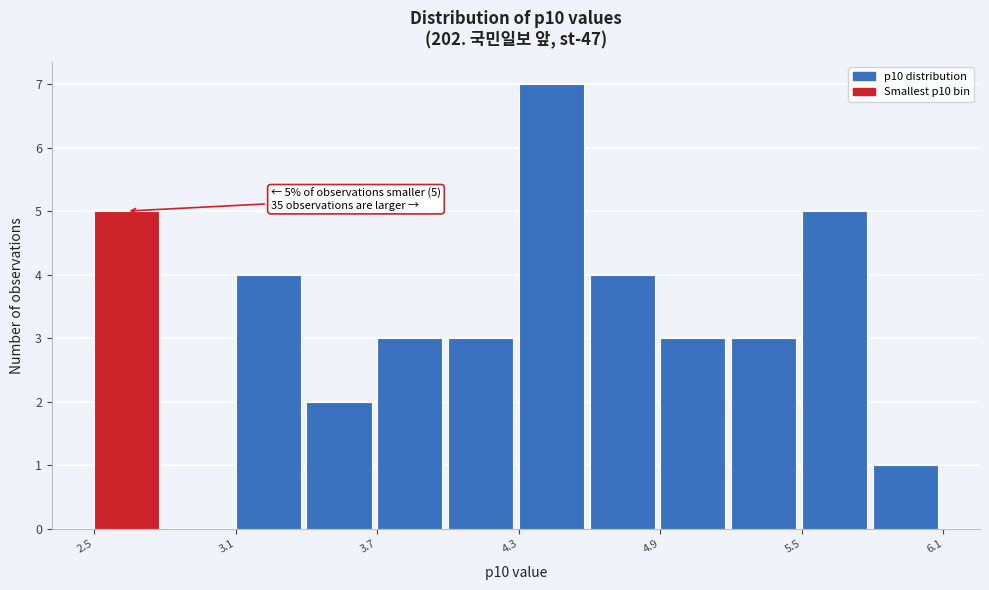

Around what value on the x-axis is the tallest bar? Give the approximate position of its centre, as read against the axis.

4.4